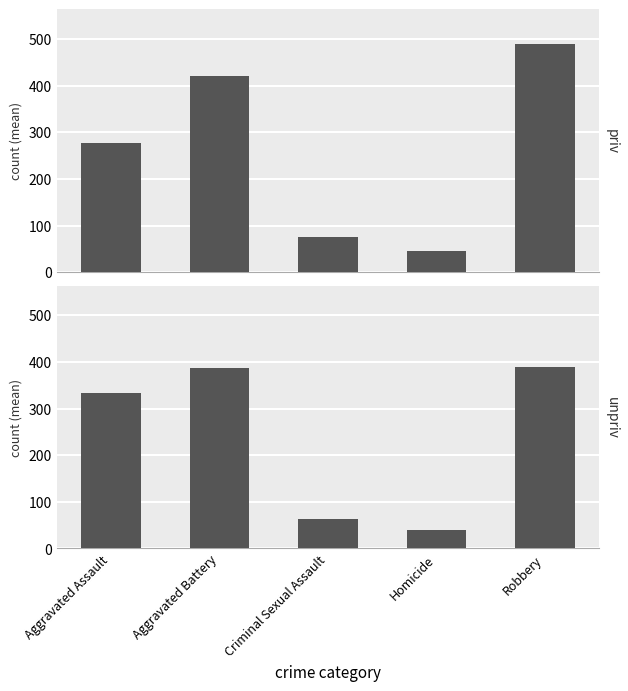

What is the value of the priv bar at the 4th from the left?

45.2